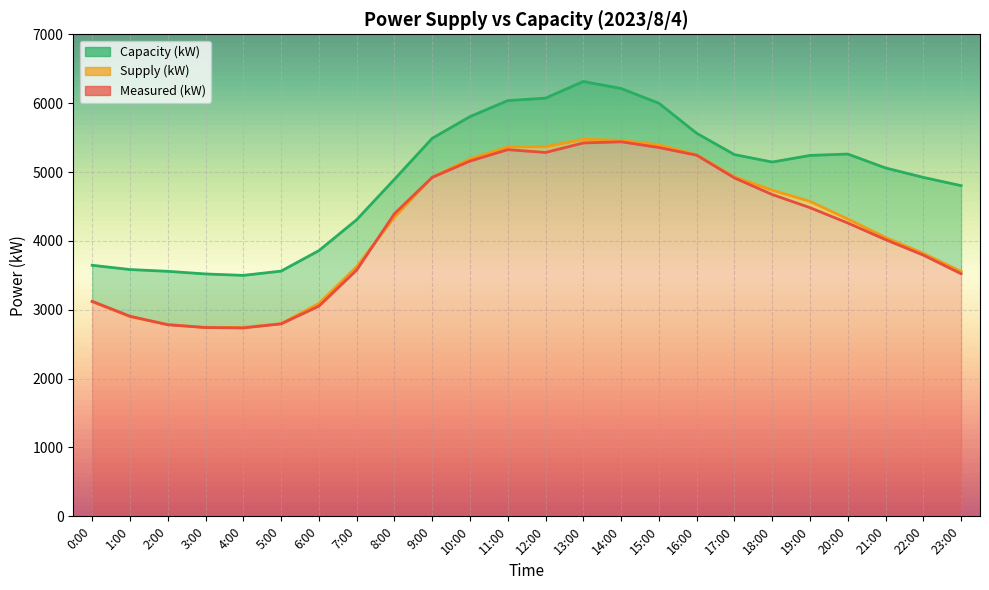

How many lines are shown in the chart?

3